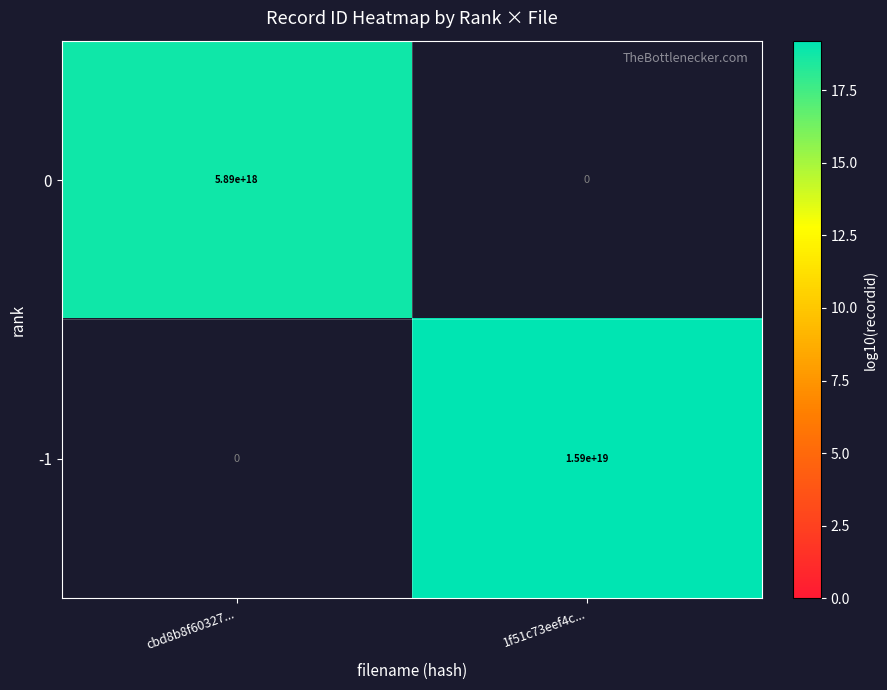

True or false: 0 has a value of 5890000000000000000 at cbd8b8f60327....

True